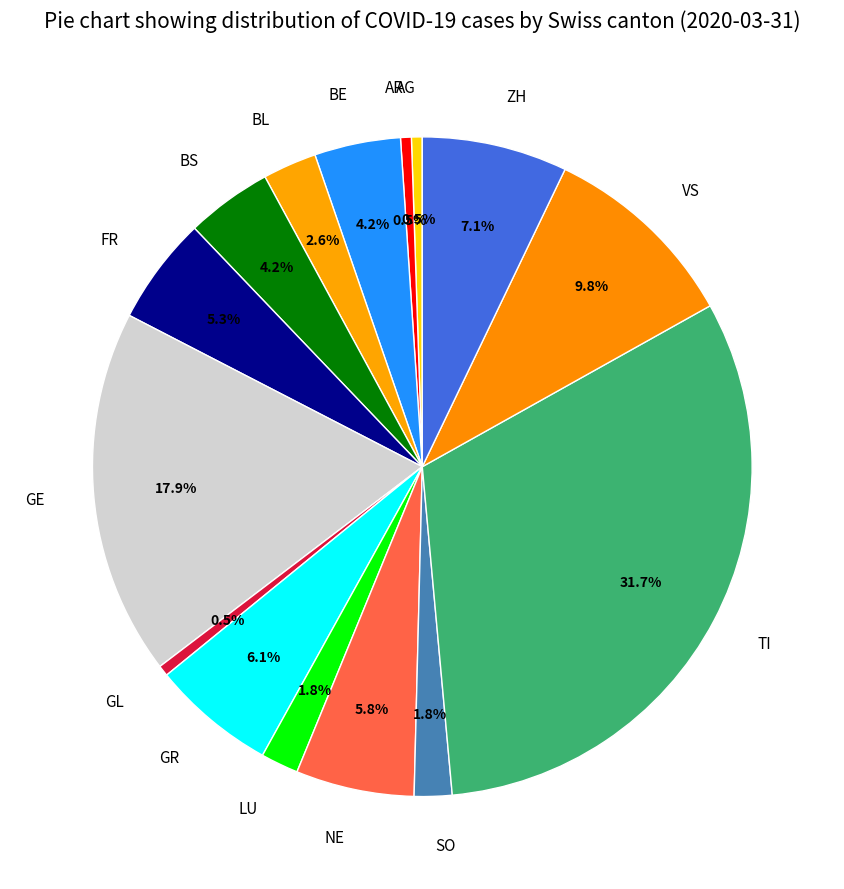

How many segments does this pie chart have?

15